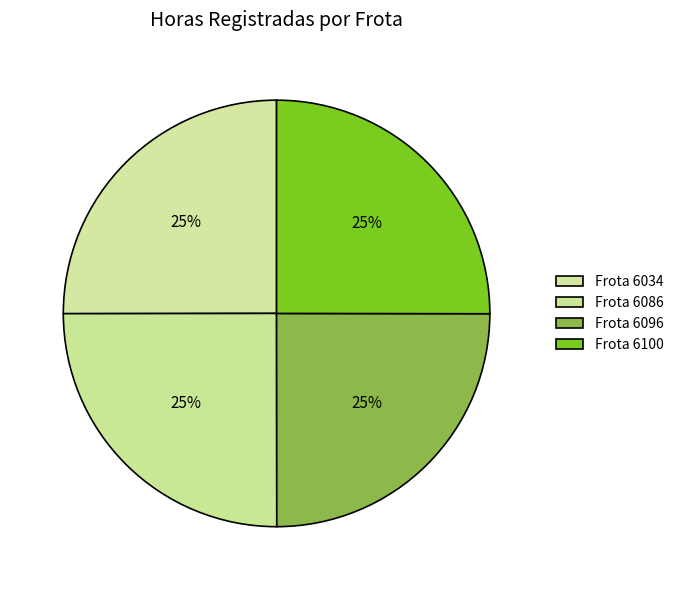

Count the number of slices in the pie.

4